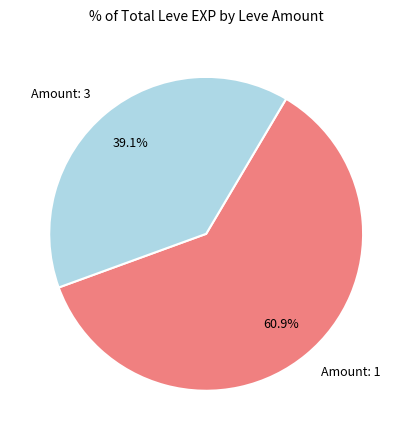

Is there any slice that represents more than half of the pie?

Yes